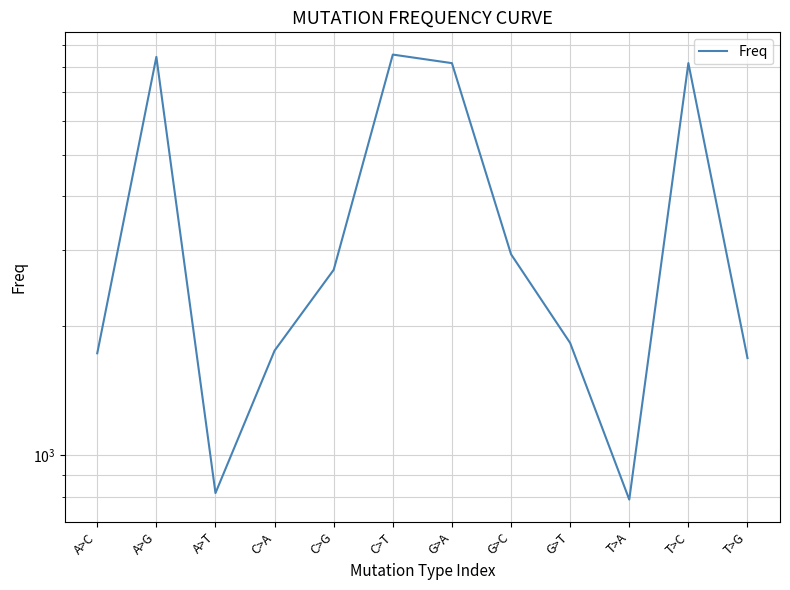

What is the change in value from A>G to T>G?

-6761